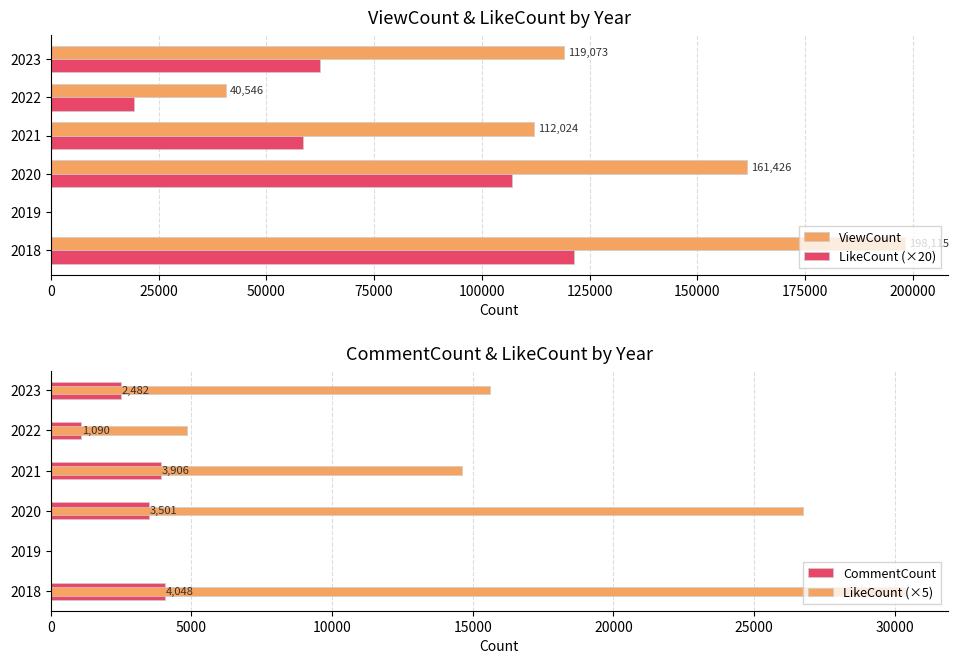

Reading left to right, extract all data points from this chart.

ViewCount: 198115	0	161426	112024	40546	119073
LikeCount (×20): 121440	0	106920	58520	19420	62440
CommentCount: 4048	0	3501	3906	1090	2482
LikeCount (×5): 30360	0	26730	14630	4855	15610